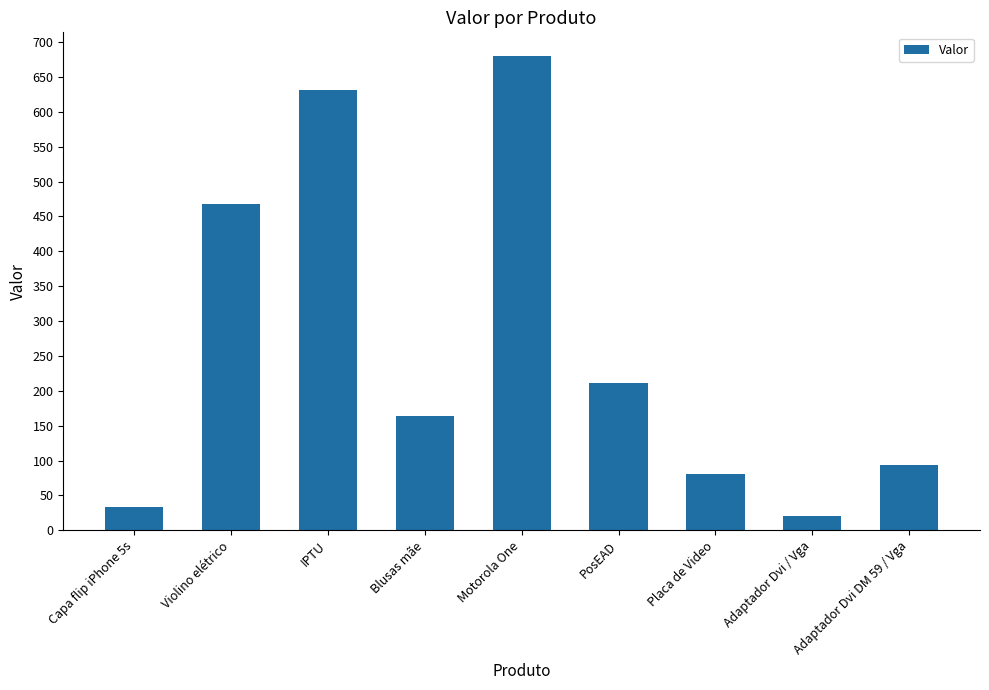

Reading right to left, transcribe all the data shown in this chart.

Adaptador Dvi DM 59 / Vga=93.9	Adaptador Dvi / Vga=20.8	Placa de Video=80.0	PosEAD=210.8	Motorola One=679.9	Blusas mãe=164.5	IPTU=631.5	Violino elétrico=467.8	Capa flip iPhone 5s=32.8